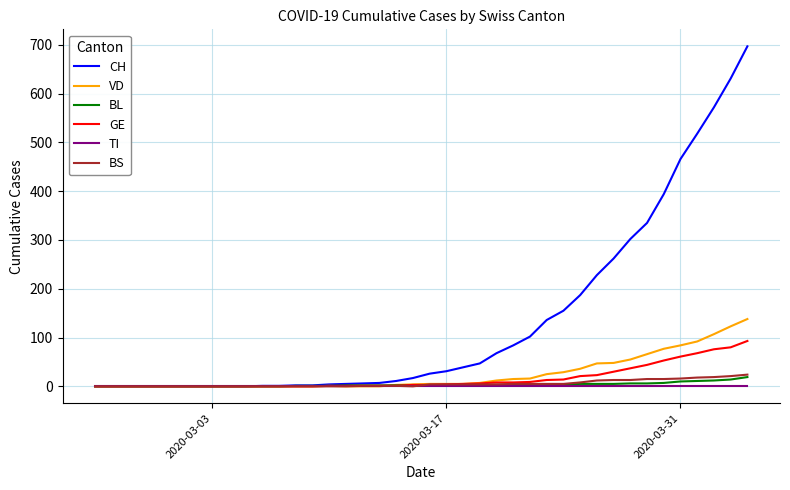

What is the difference between the second highest and second lowest values in the CH series?

631